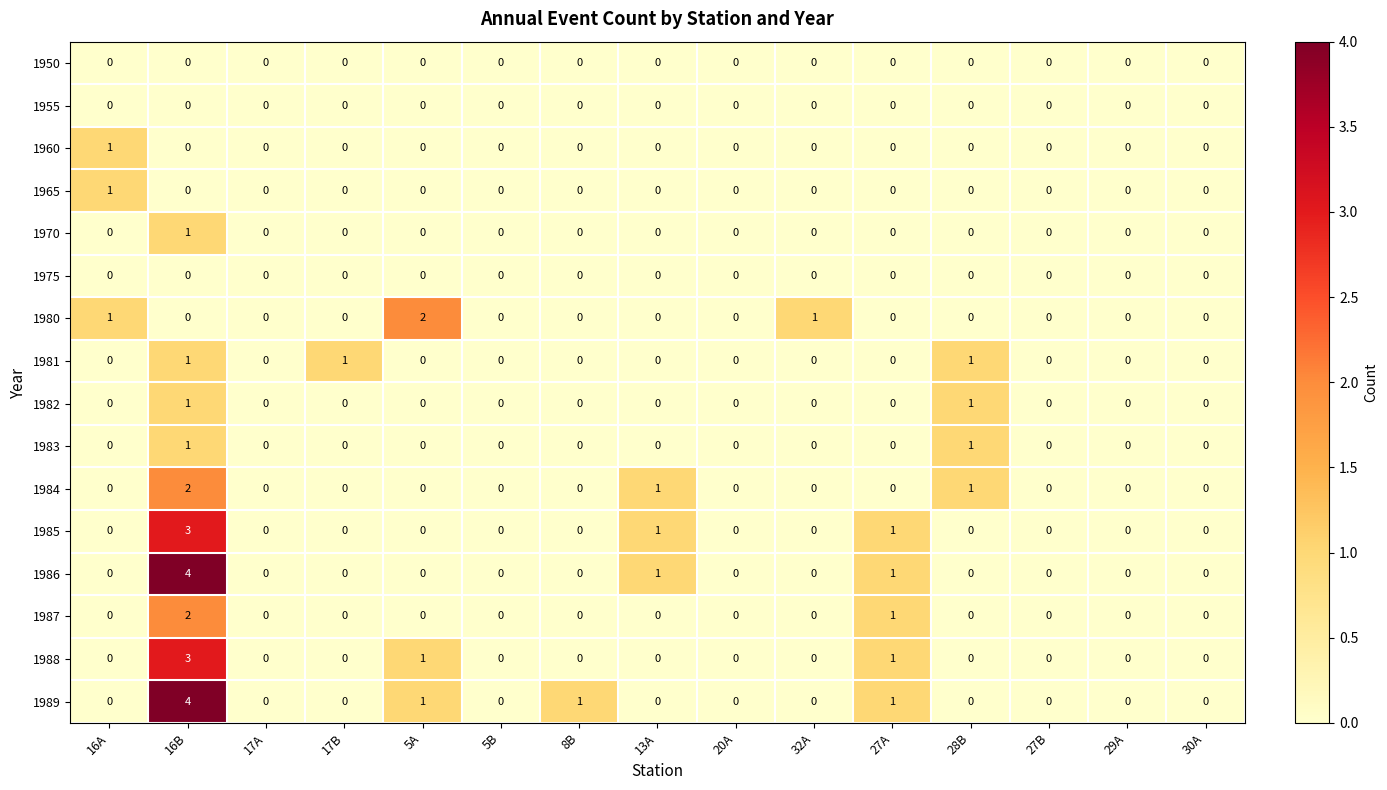

Is the value of 1955 at 16A greater than the value of 1986 at 13A?

No